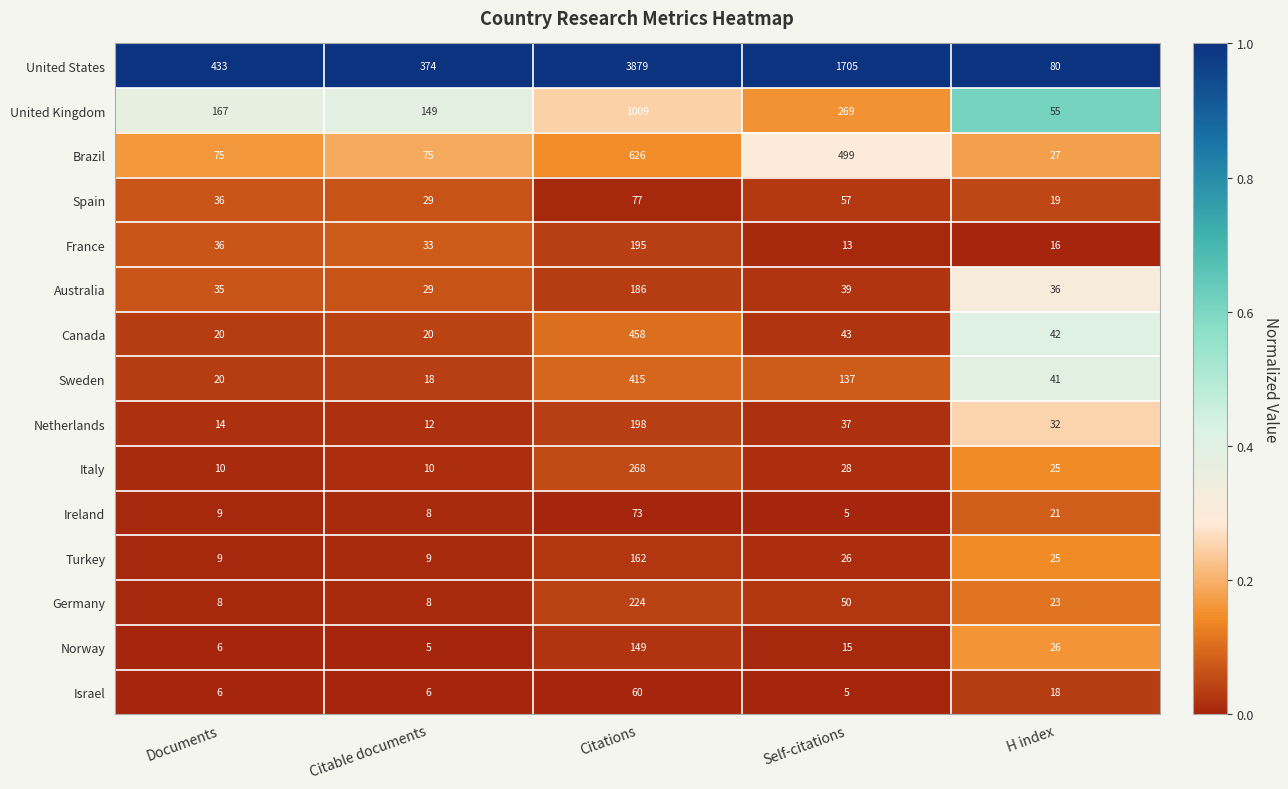

At which category does the chart reach its peak across all series?

Citations